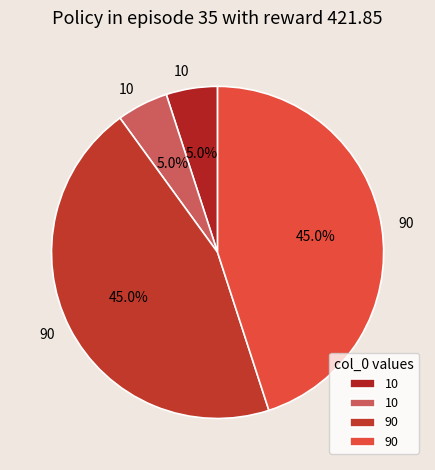

How many slices are in this pie chart?

4